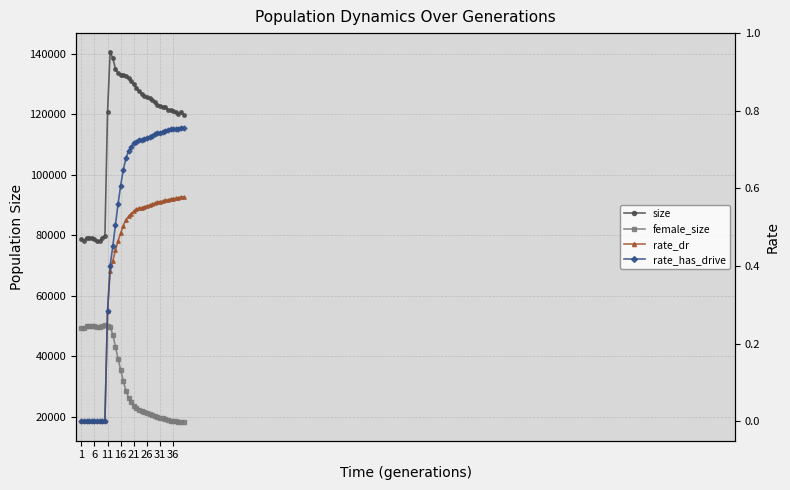

What are all the series names shown in the legend?

size, female_size, rate_dr, rate_has_drive